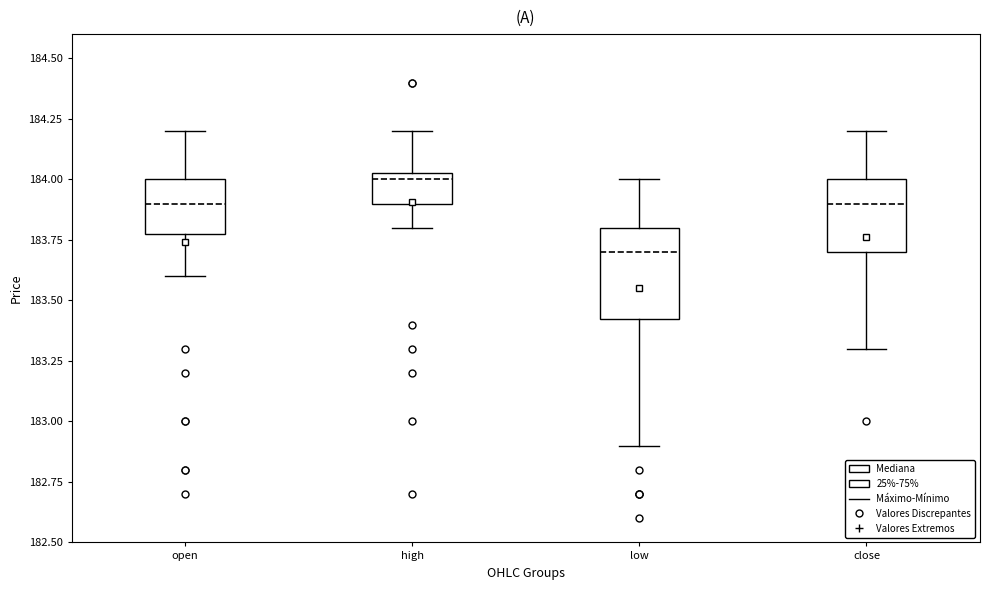

Comparing the boxes themselves (not the whiskers), which one is the tallest?

low